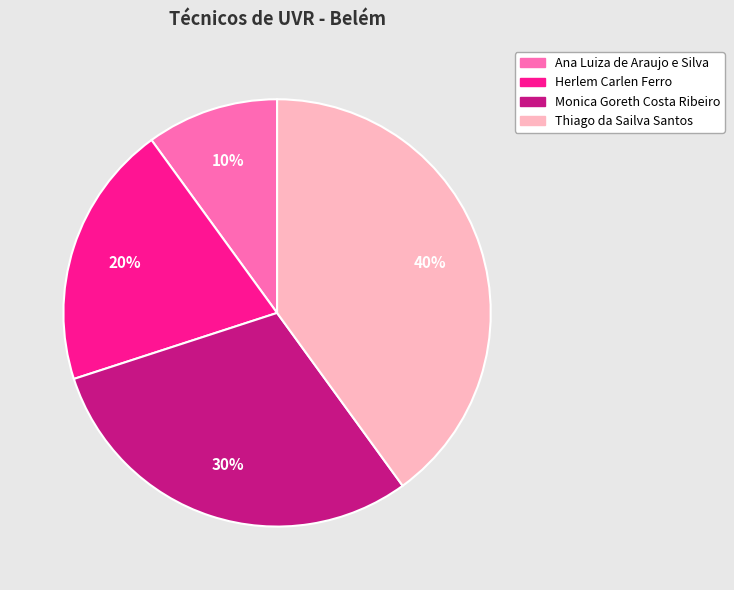

What is the largest slice in the pie chart?

Thiago da Sailva Santos